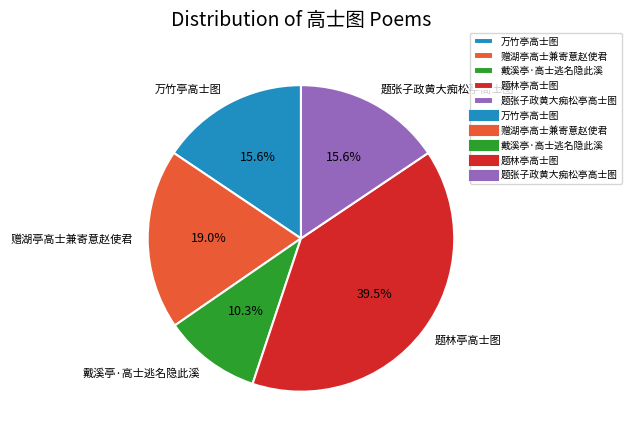

Which has a higher value, 万竹亭高士图 or 戴溪亭·高士逃名隐此溪?

万竹亭高士图